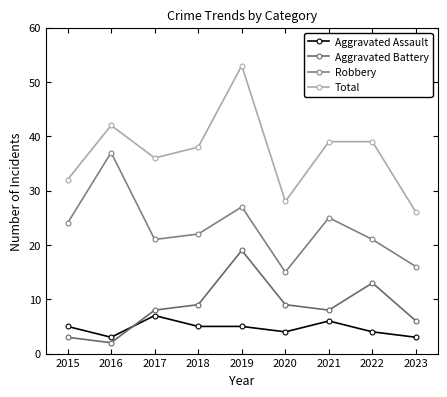

What is the smallest value displayed?

2